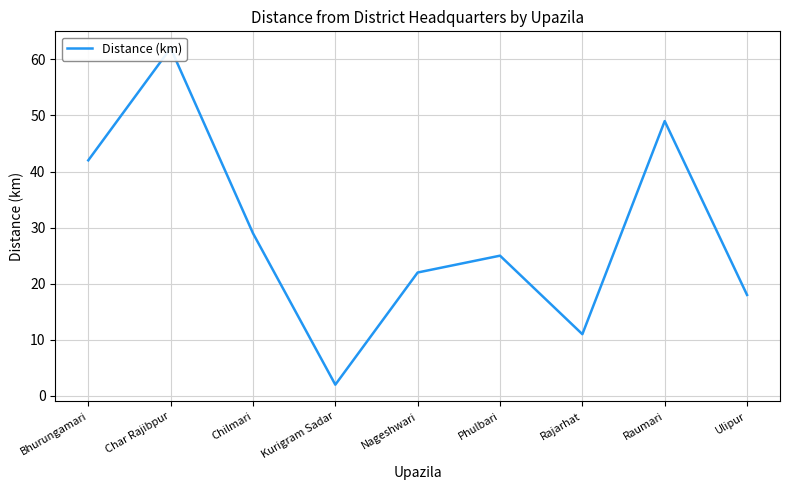

What is the change in value from Kurigram Sadar to Raumari?

+47